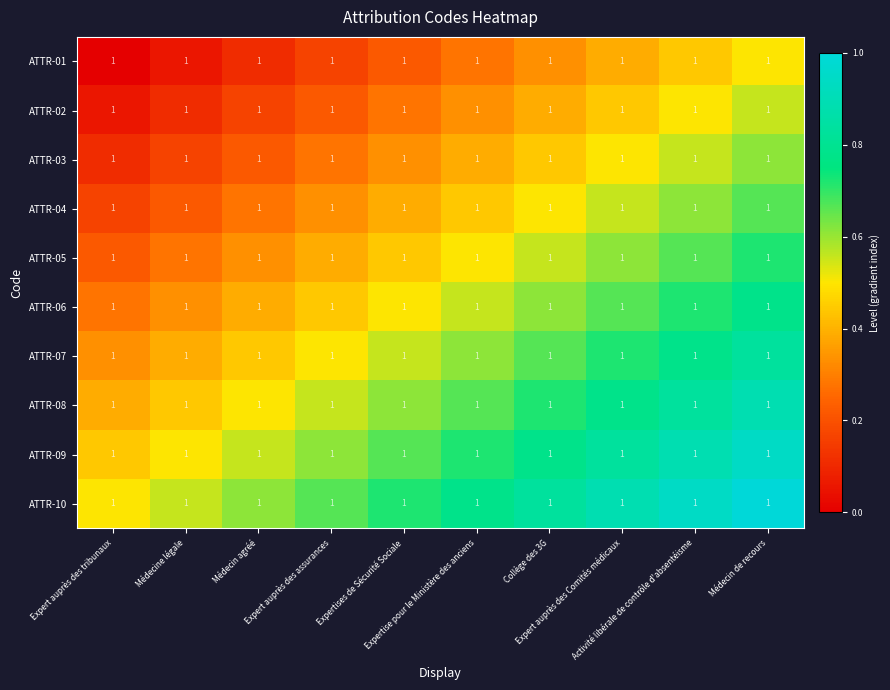

Rank the series by their maximum value, from highest to lowest.

ATTR-10, ATTR-09, ATTR-08, ATTR-07, ATTR-06, ATTR-05, ATTR-04, ATTR-03, ATTR-02, ATTR-01